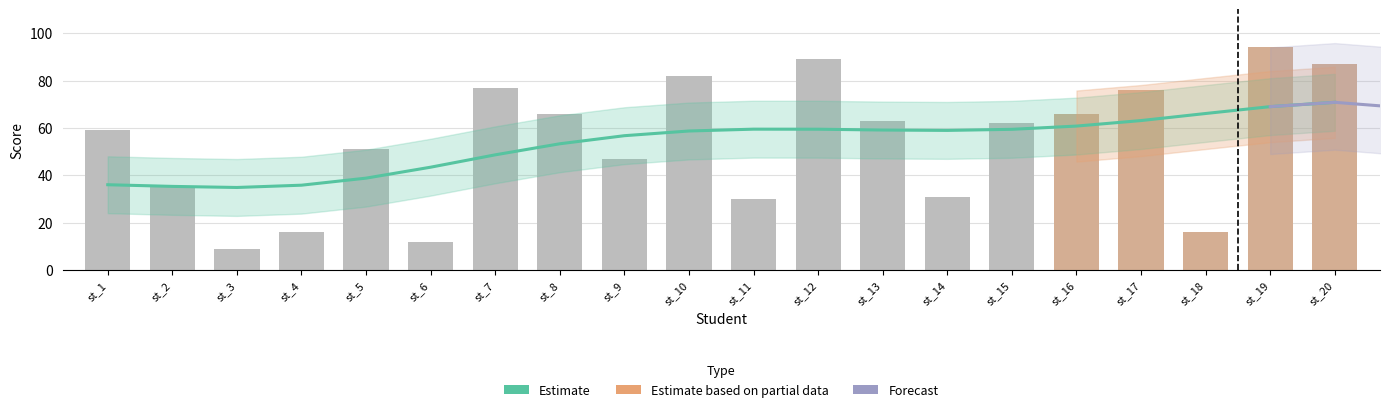

How many data points are less than 62?

10